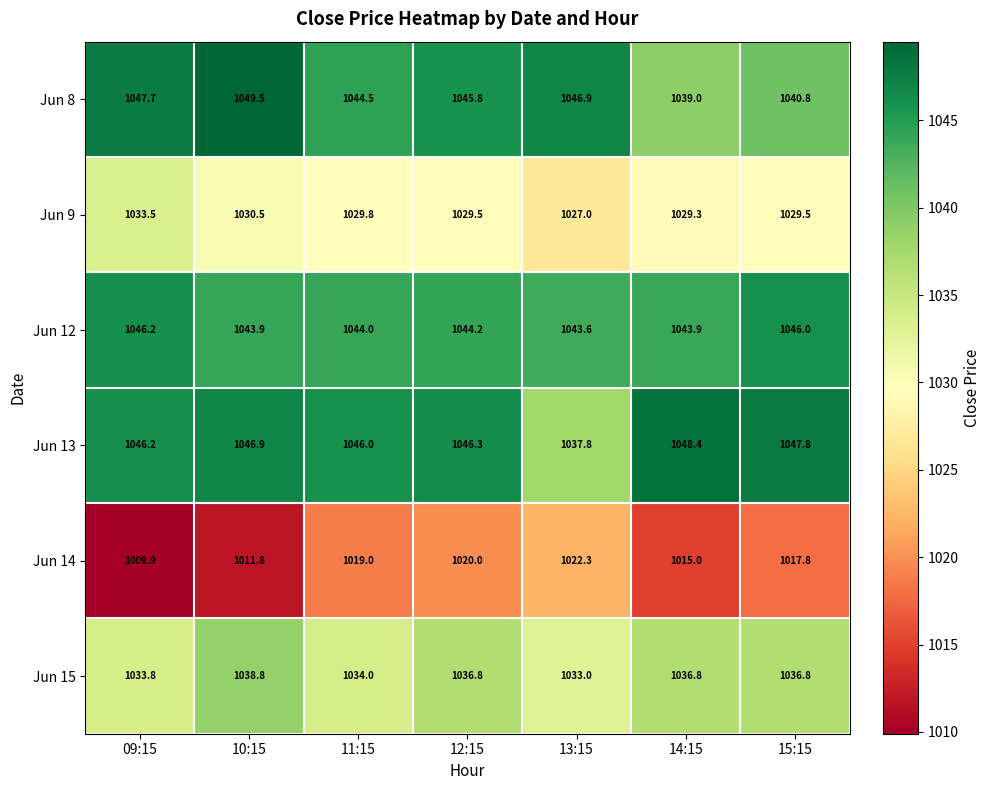

At which label is Jun 13 closest to 1043?

11:15